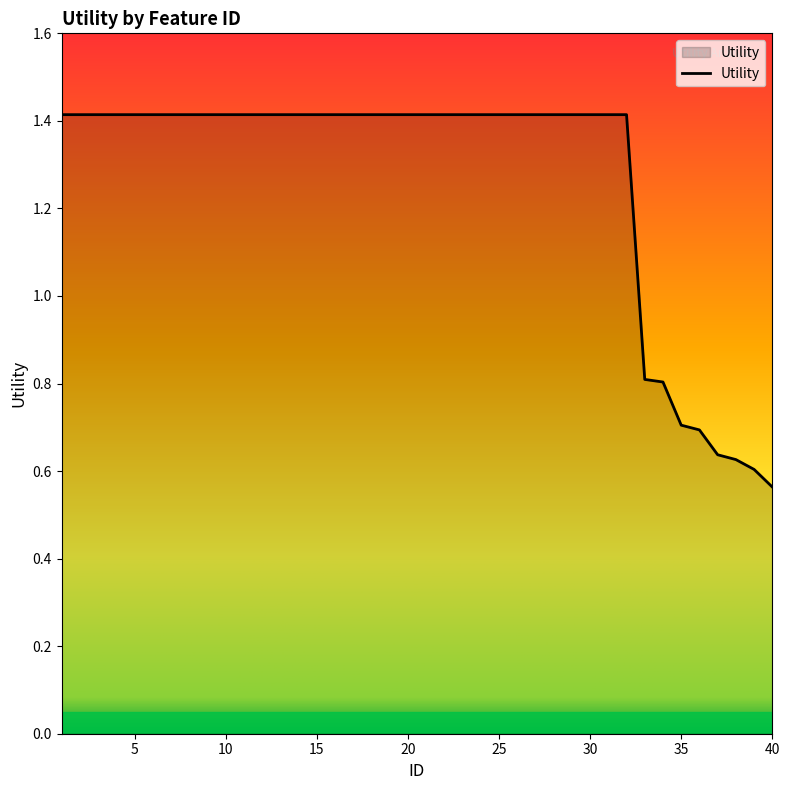

What is the greatest value displayed?

1.4